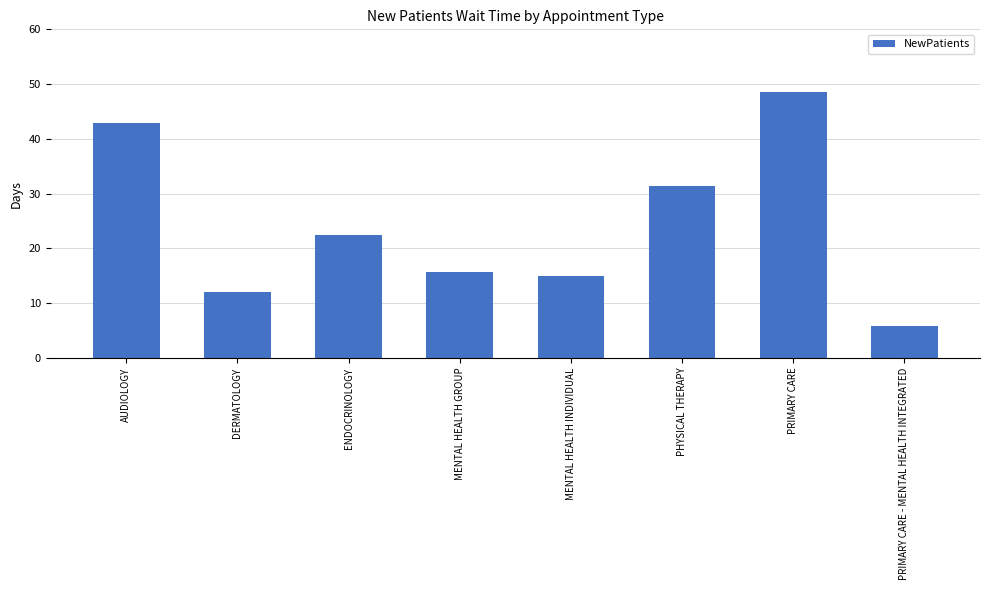

What is the change in value from ENDOCRINOLOGY to PRIMARY CARE?

+26.0